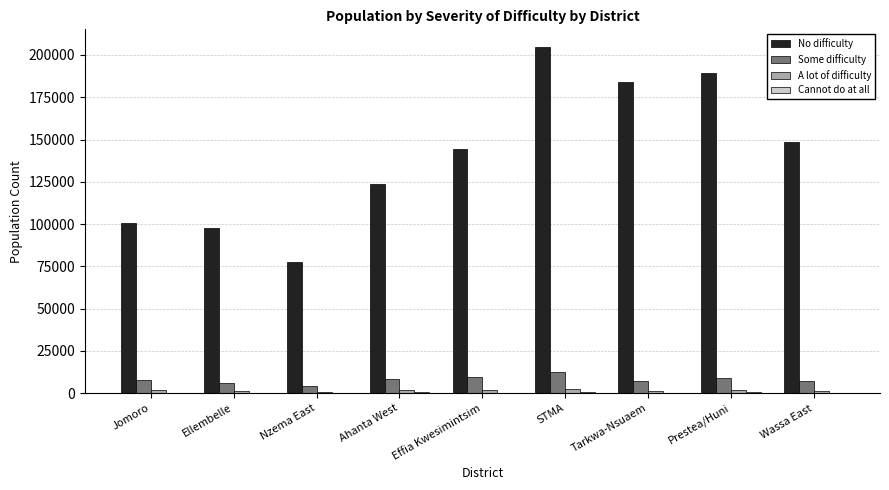

Does the chart contain stacked bars?

No